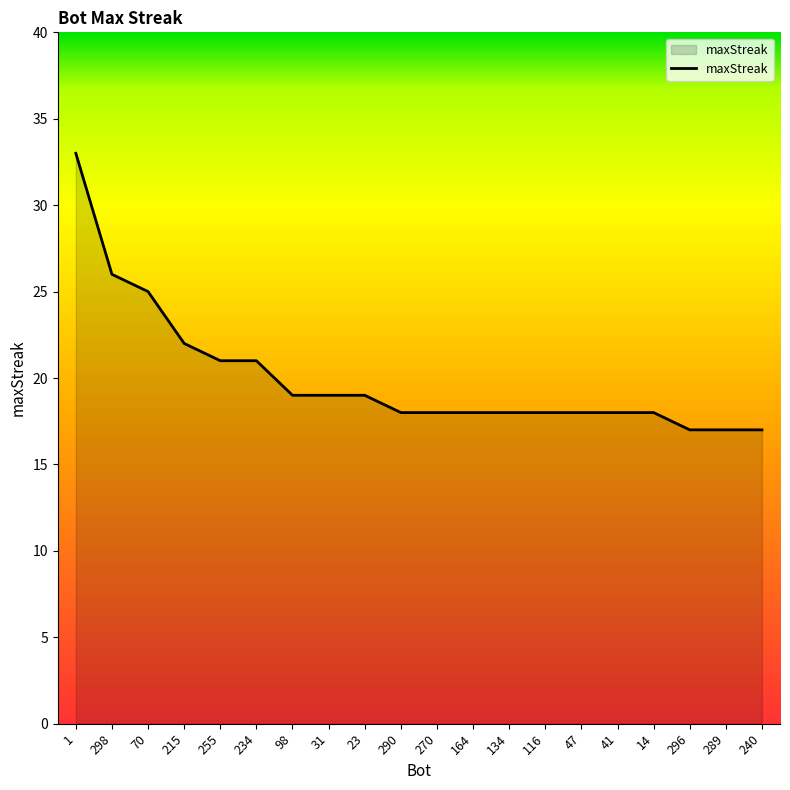

Reading right to left, extract all data points from this chart.

240=17	289=17	296=17	14=18	41=18	47=18	116=18	134=18	164=18	270=18	290=18	23=19	31=19	98=19	234=21	255=21	215=22	70=25	298=26	1=33